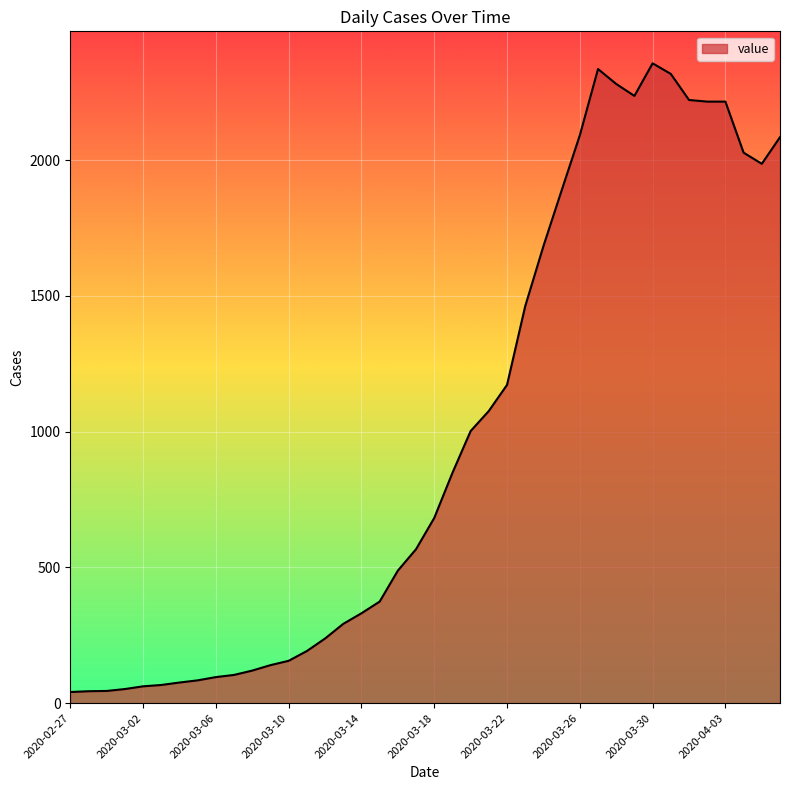

What is the greatest value displayed?

2356